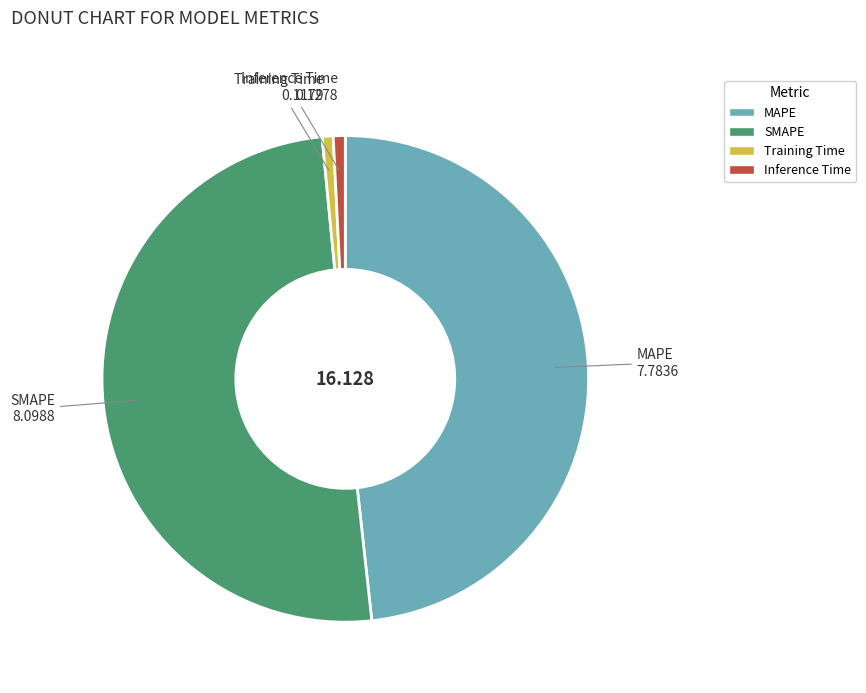

How many slices are in this pie chart?

4